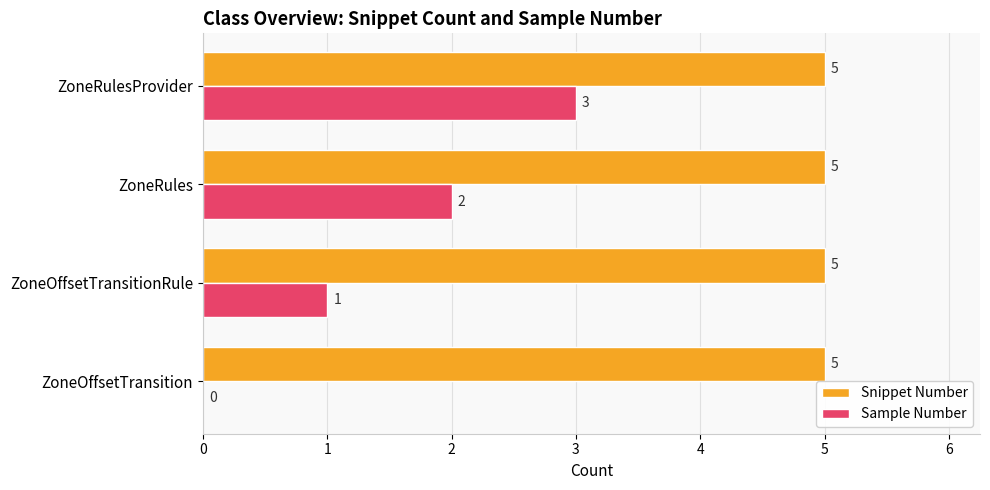

The value of Snippet Number at ZoneRulesProvider is 5. True or false?

True